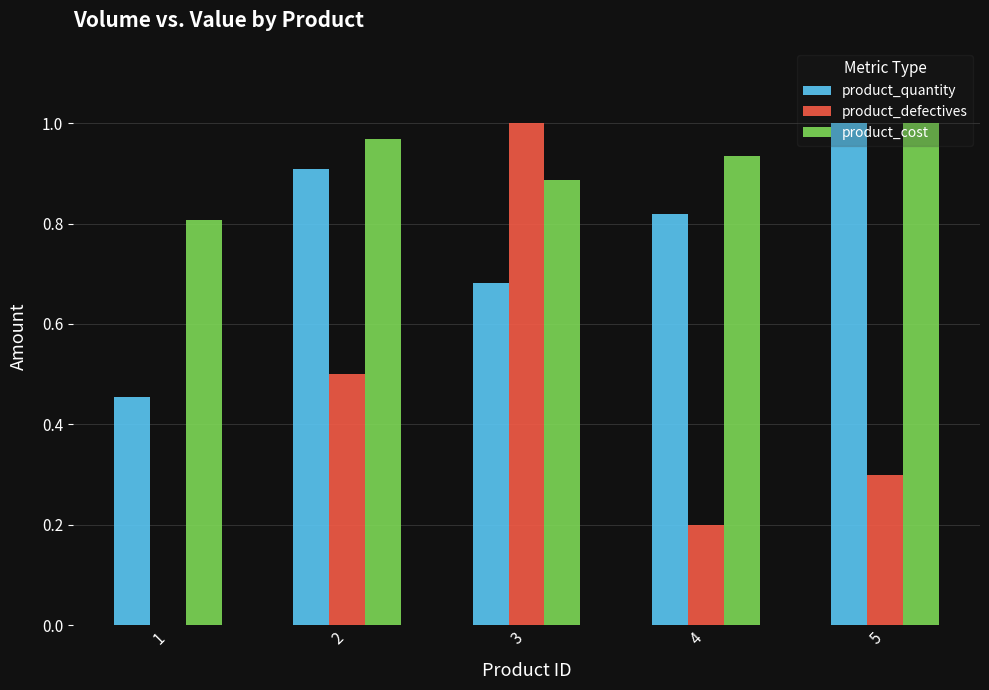

Which series has the largest total across all categories?

product_cost